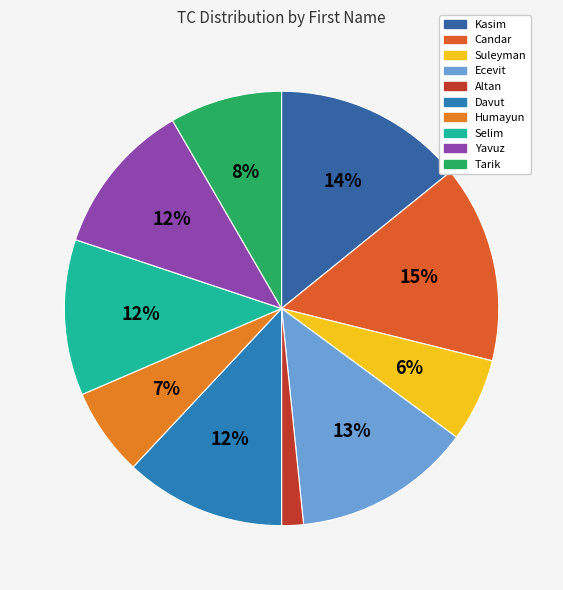

Which has a higher value, Humayun or Kasim?

Kasim